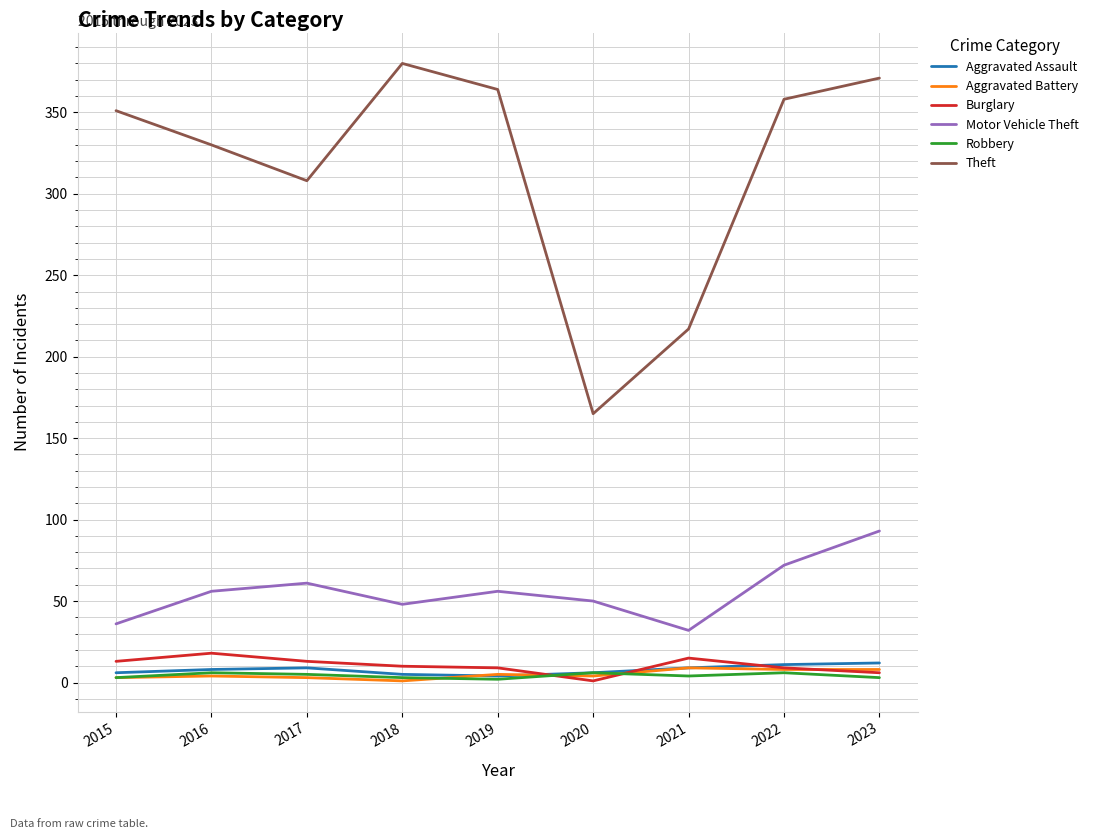

What is the greatest value displayed?

380